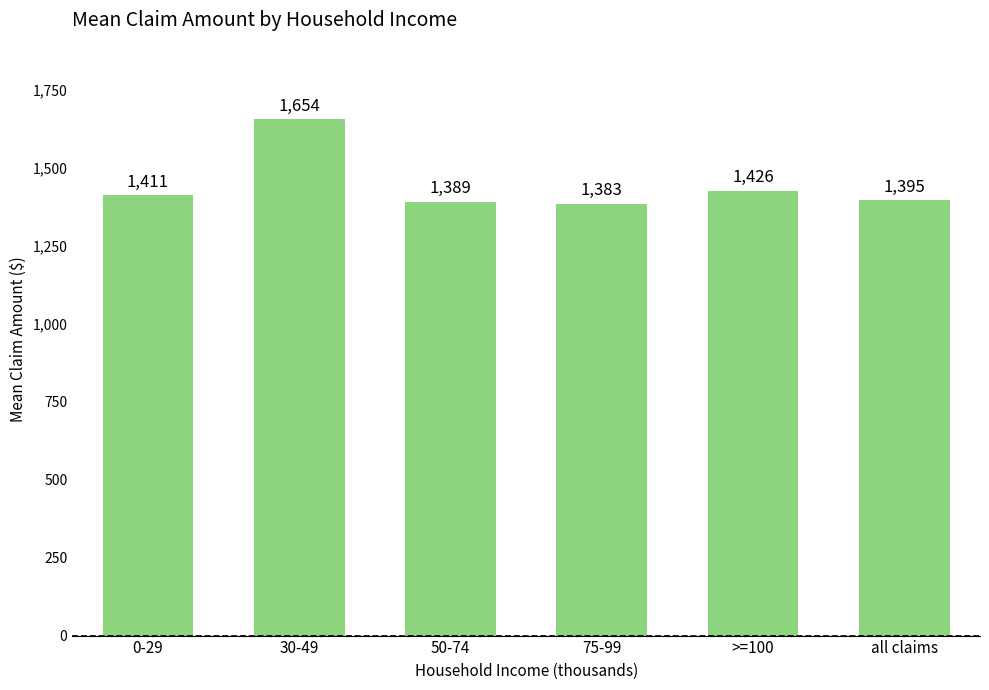

What is the label of the 1st bar from the left?

0-29